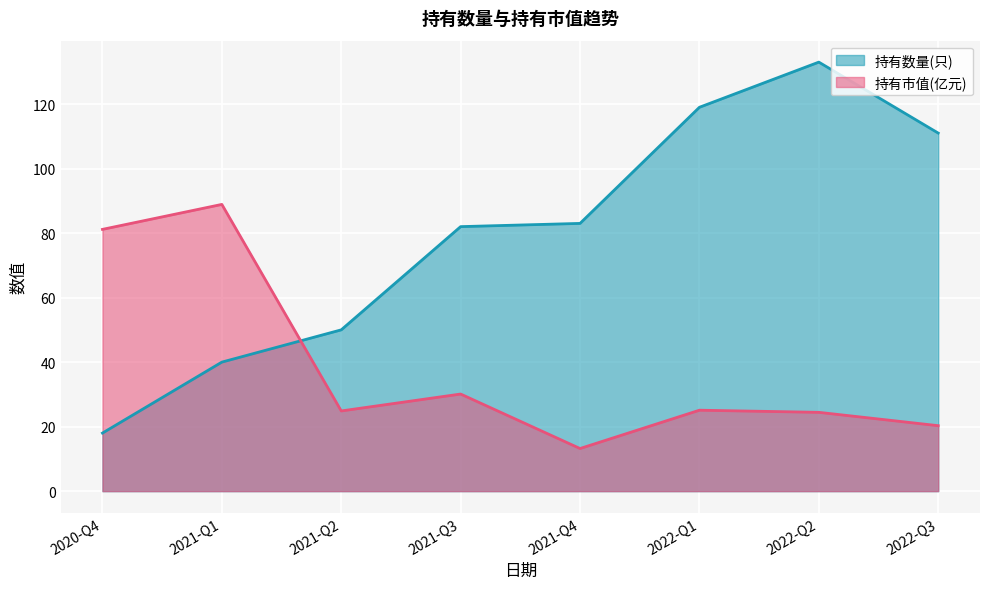

What is the difference between the highest and lowest values at 2021-Q2?

25.1